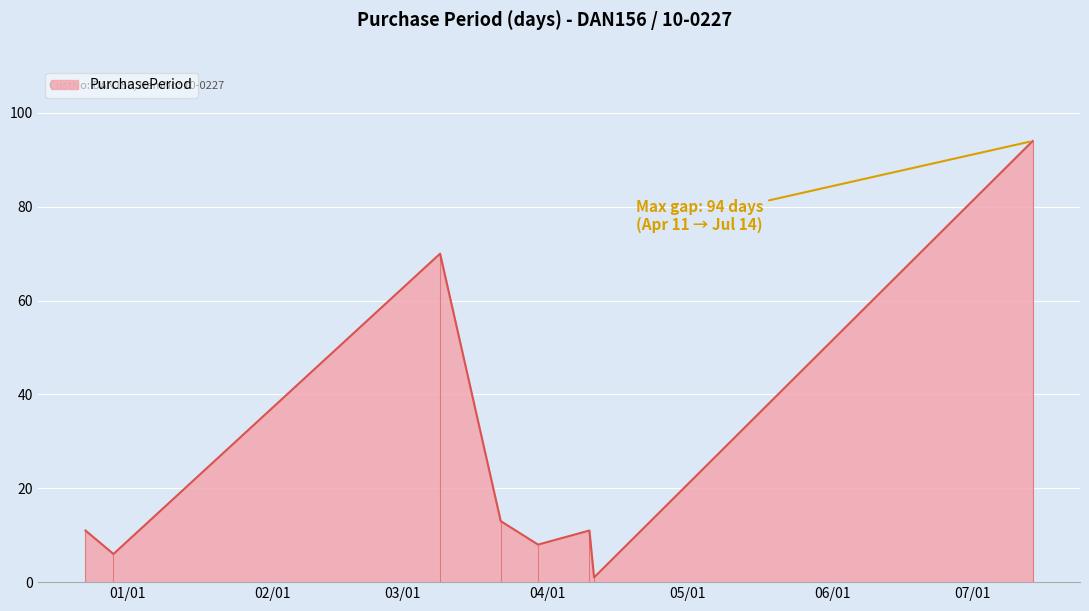

How many series are shown in this chart?

1